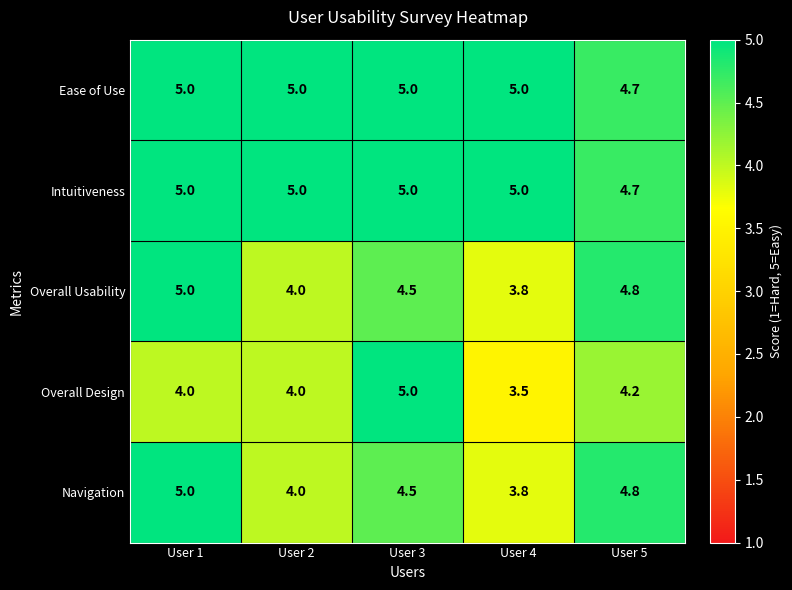

Reading left to right, extract all data points from this chart.

Ease of Use: User 1=5.0	User 2=5.0	User 3=5.0	User 4=5.0	User 5=4.7
Intuitiveness: User 1=5.0	User 2=5.0	User 3=5.0	User 4=5.0	User 5=4.7
Overall Usability: User 1=5.0	User 2=4.0	User 3=4.5	User 4=3.8	User 5=4.8
Overall Design: User 1=4.0	User 2=4.0	User 3=5.0	User 4=3.5	User 5=4.2
Navigation: User 1=5.0	User 2=4.0	User 3=4.5	User 4=3.8	User 5=4.8